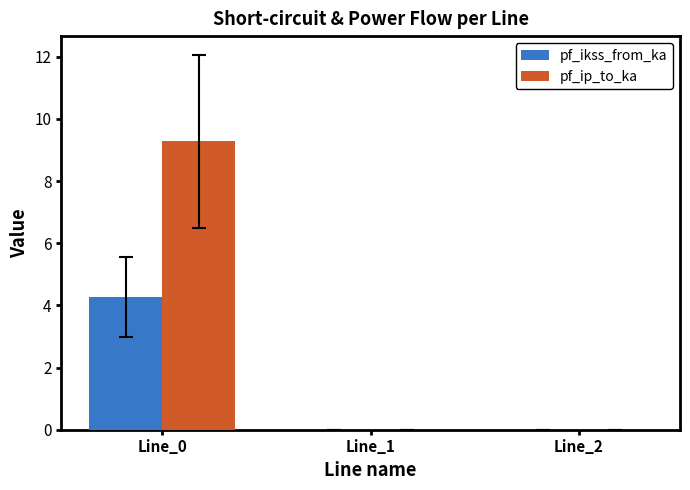

What is the sum of all pf_ikss_from_ka values?

4.3